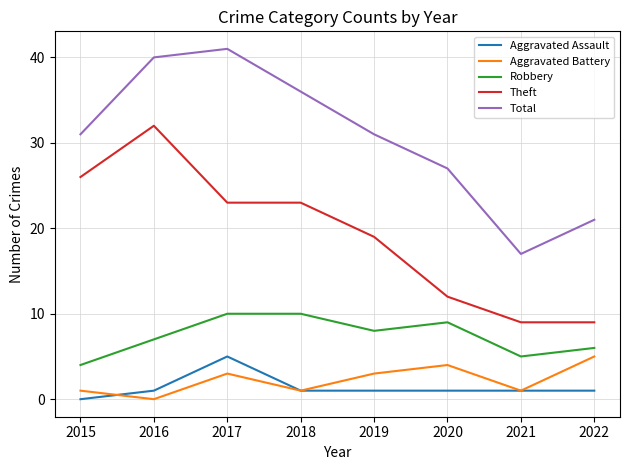

What is the spread (max minus min) of values at 2021?

16